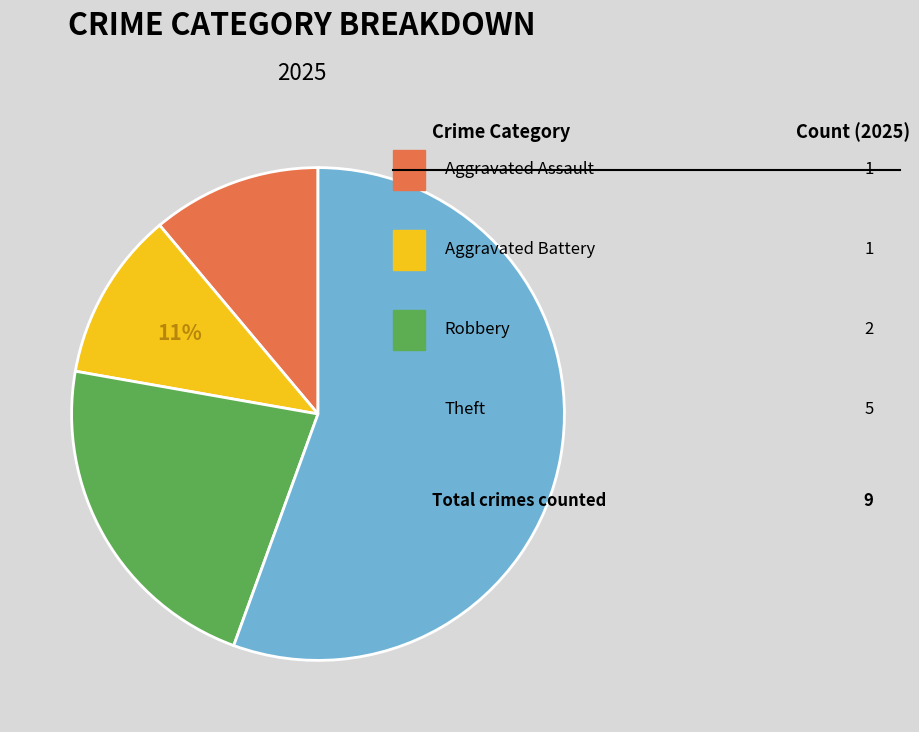

Count the number of slices in the pie.

4